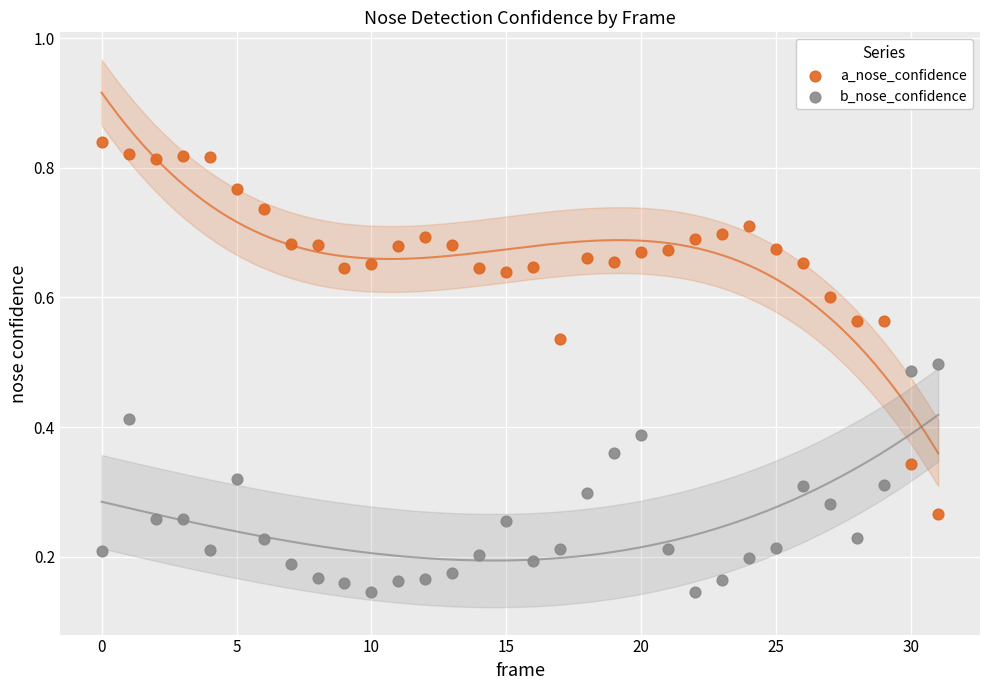

Which series has the widest spread of Y values?

a_nose_confidence